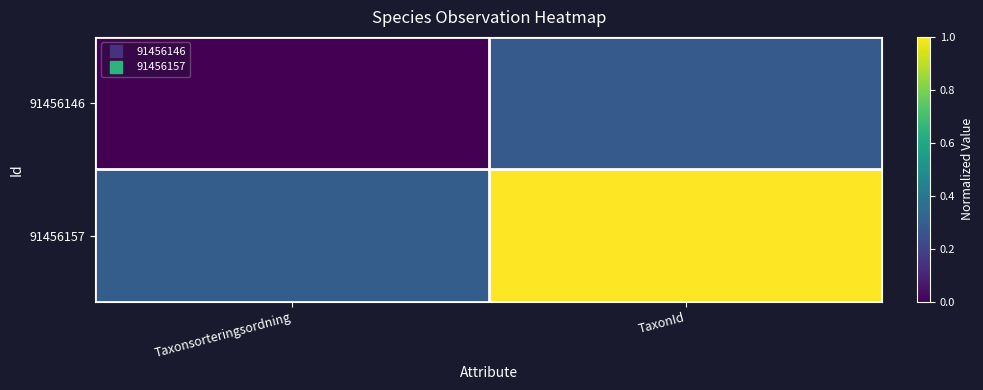

How many series are shown in this chart?

2